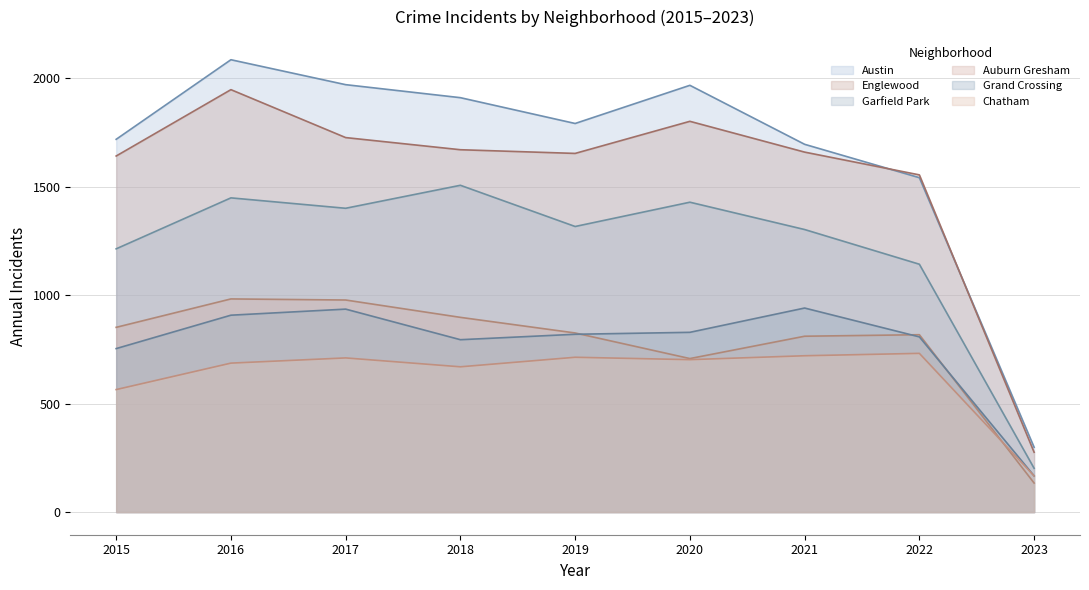

What is the spread (max minus min) of values at 2022?

823